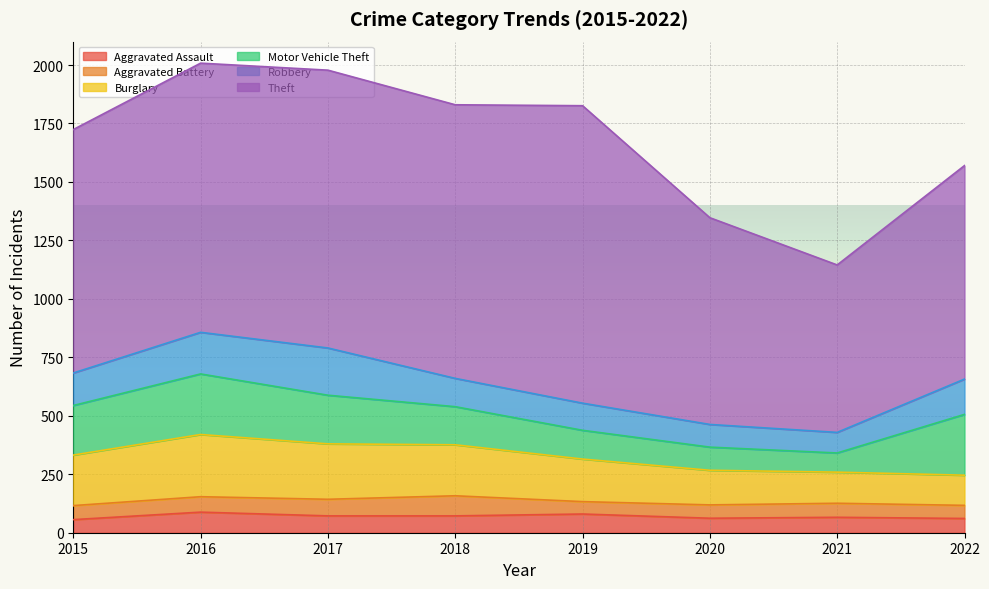

Which has a higher value, 2016 or 2020?

2016